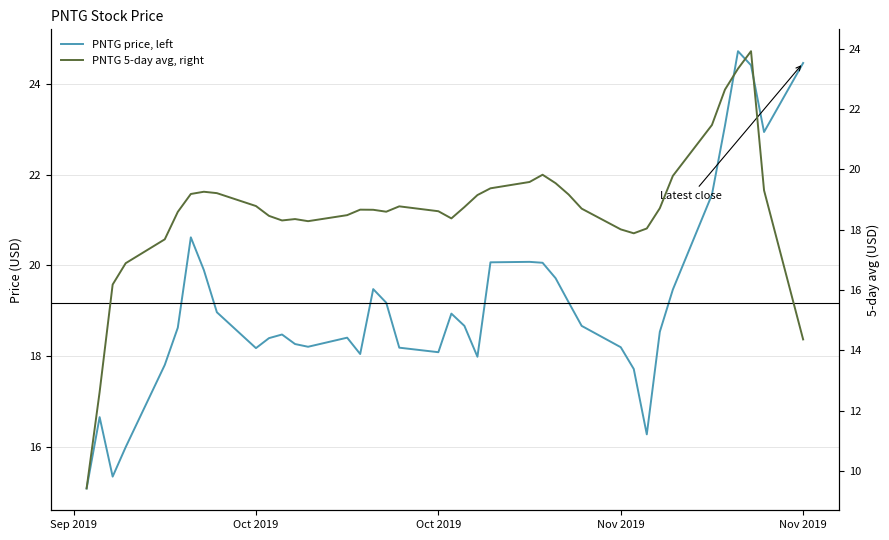

Reading left to right, transcribe all the data shown in this chart.

PNTG price, left: 15.1	16.7	15.3	16.0	17.8	18.6	20.6	19.9	19.0	18.2	18.4	18.5	18.3	18.2	18.4	18.0	19.5	19.2	18.2	18.1	18.9	18.7	18.0	20.1	20.1	20.1	19.7	19.2	18.7	18.2	17.7	16.3	18.5	19.5	21.6	23.1	24.7	24.4	22.9	24.5
PNTG 5-day avg, right: 9.4	12.6	16.2	16.9	17.7	18.6	19.2	19.3	19.2	18.8	18.5	18.3	18.4	18.3	18.5	18.7	18.7	18.6	18.8	18.6	18.4	18.8	19.2	19.4	19.6	19.8	19.5	19.2	18.7	18.0	17.9	18.0	18.7	19.8	21.5	22.6	23.3	23.9	19.3	14.4